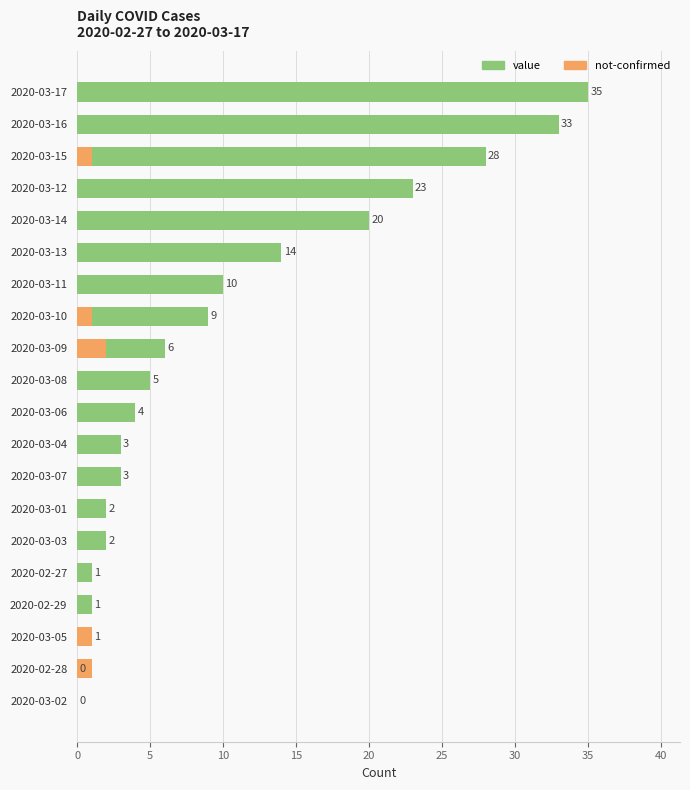

The value of not-confirmed at 2020-03-02 is 0. True or false?

True